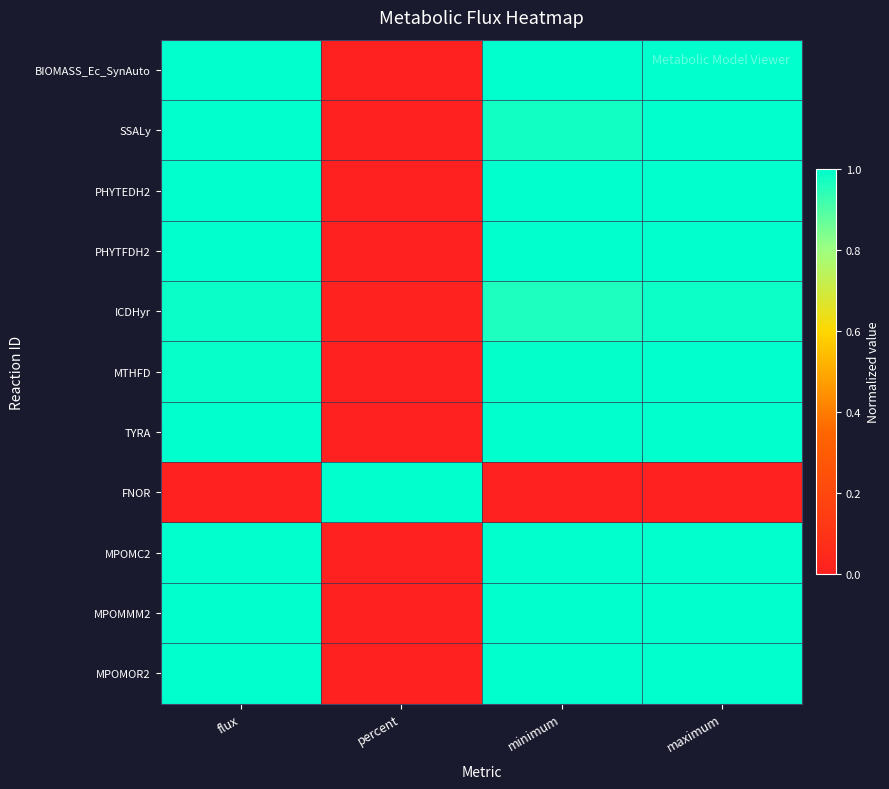

Which label corresponds to the smallest value in the chart?

percent